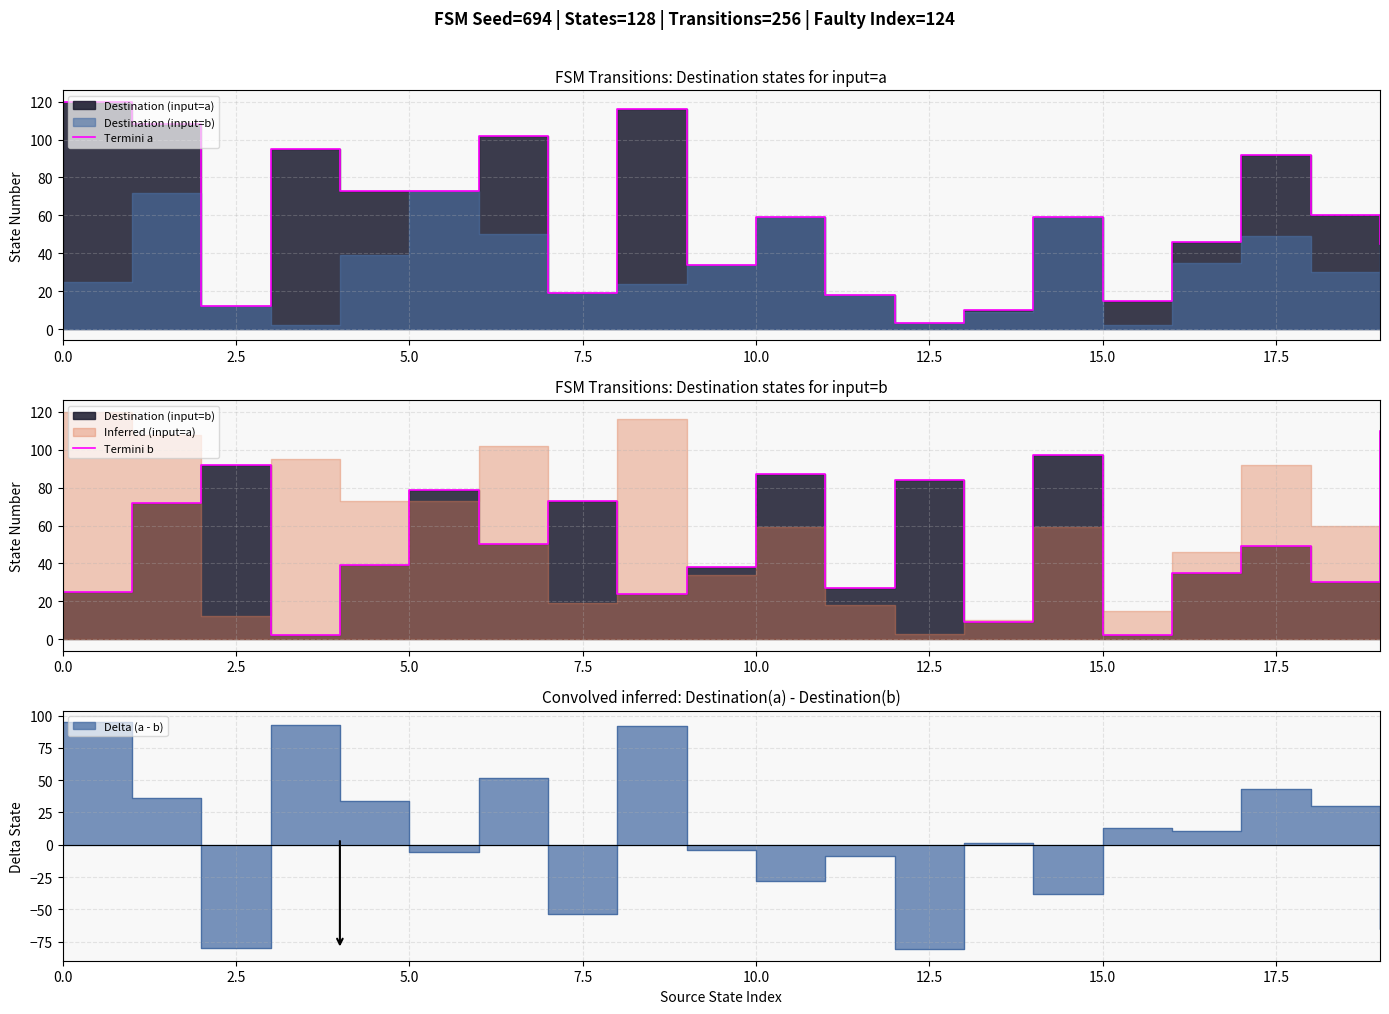

List the series in order of their peak value, lowest first.

Termini b, Termini a